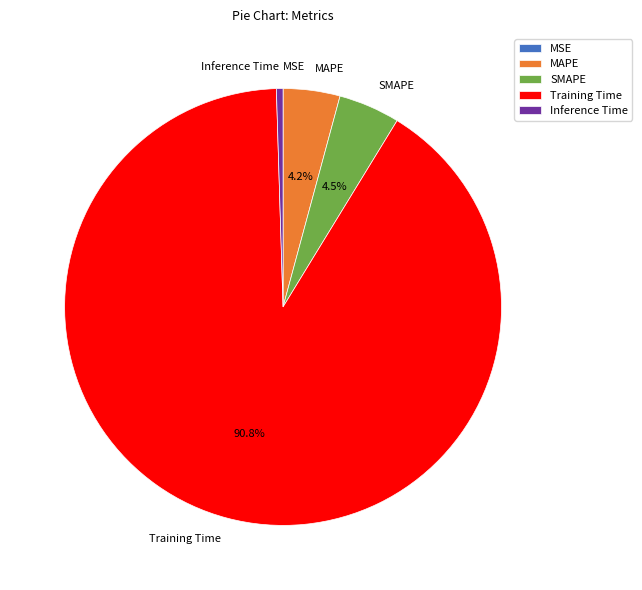

Do Training Time and SMAPE together represent more than half of the pie?

Yes